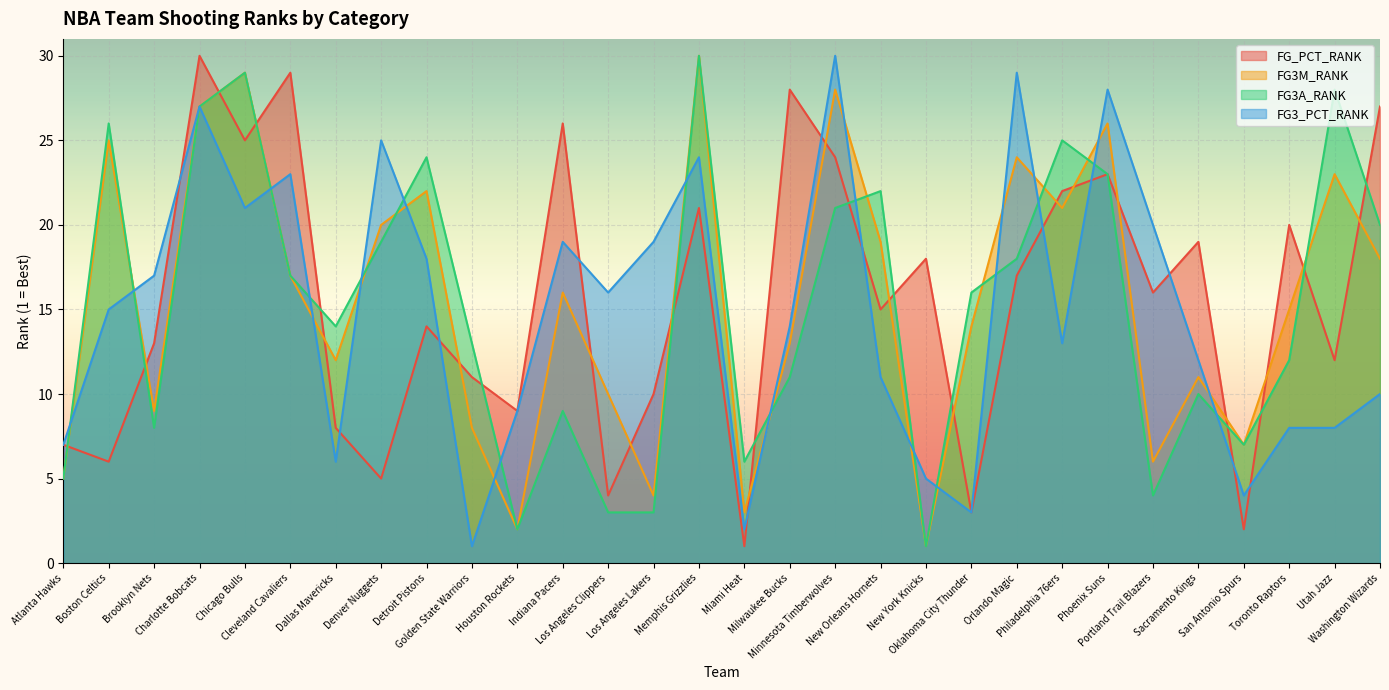

What is the label of the 5th point from the left?

Chicago Bulls